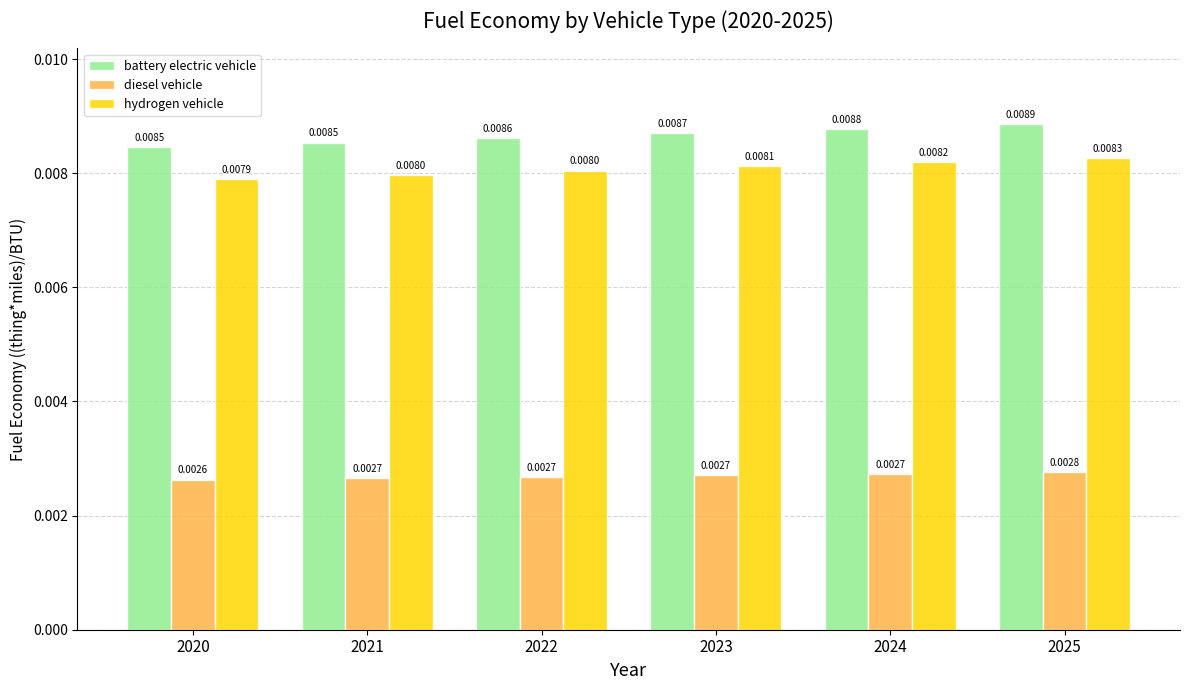

How many distinct data groups are displayed?

3